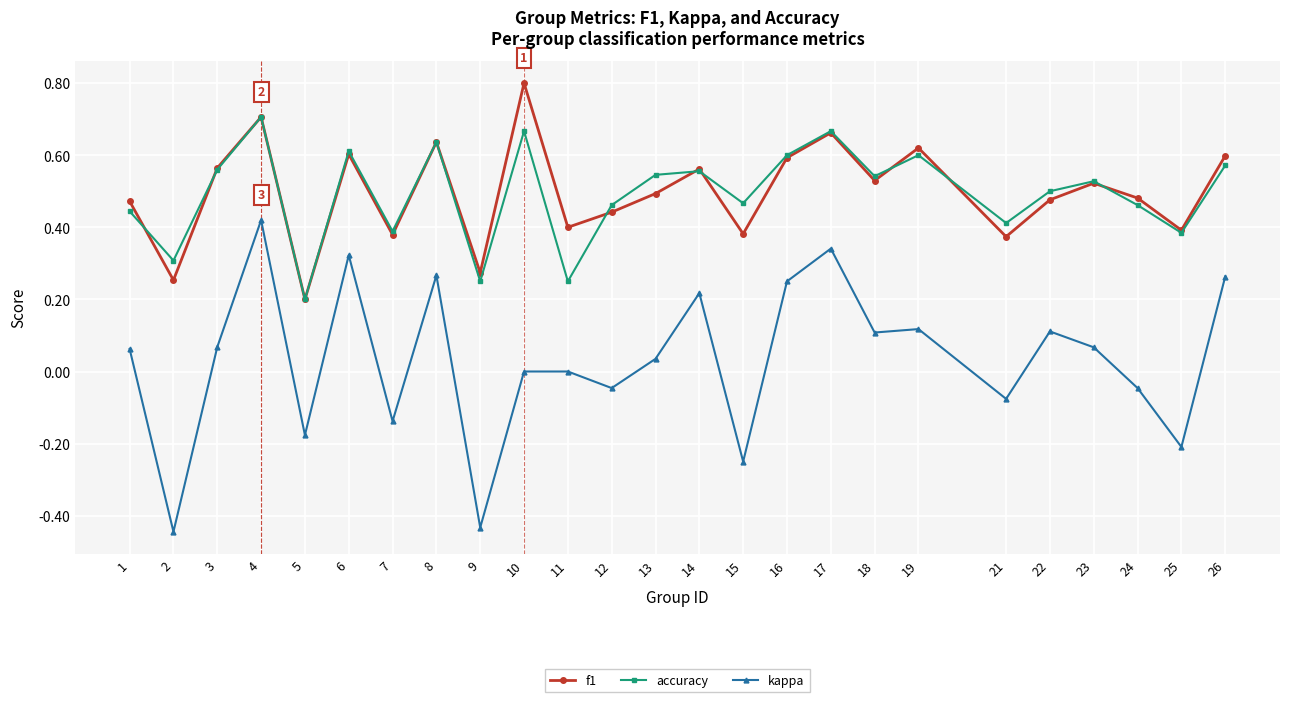

Between 3 and 8, which series saw the biggest shift?

kappa